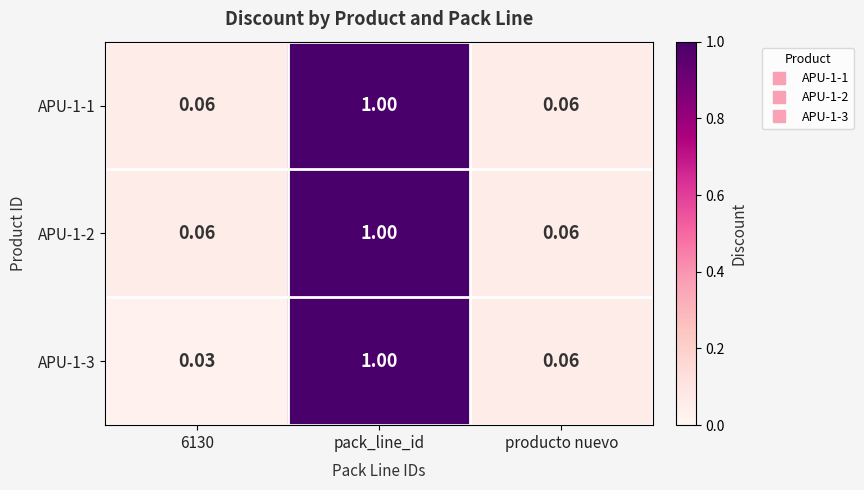

Which category has the highest value across all series?

pack_line_id